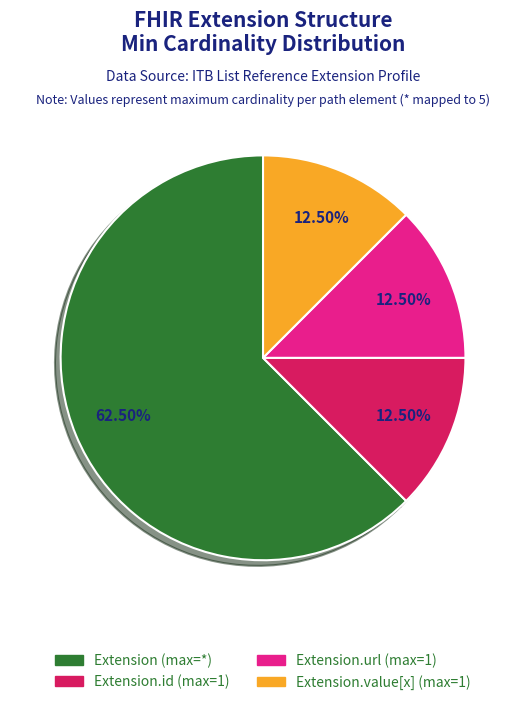

Is there any slice that represents more than half of the pie?

Yes